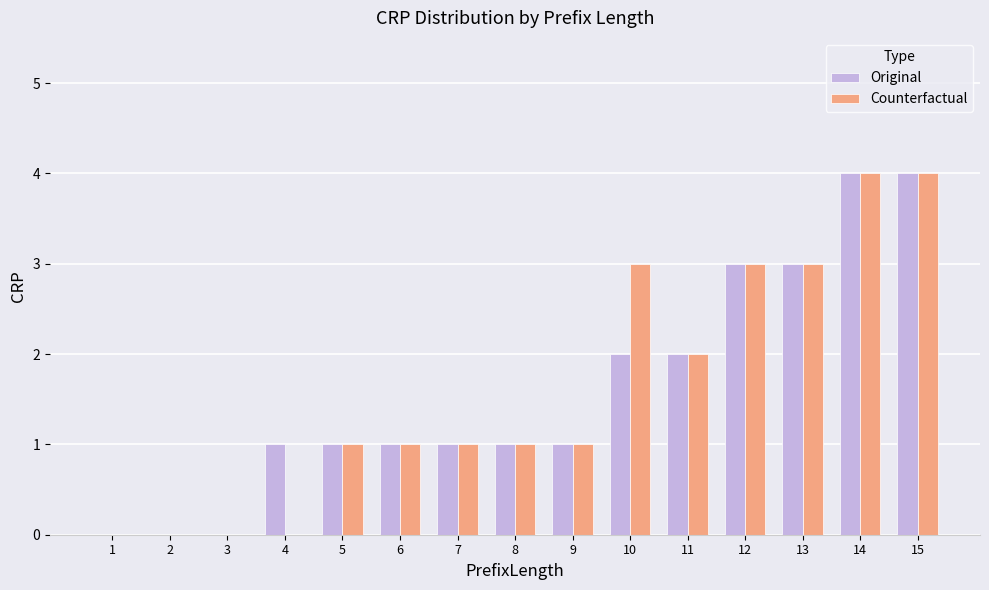

Reading left to right, extract all data points from this chart.

Original: 1=0	2=0	3=0	4=1	5=1	6=1	7=1	8=1	9=1	10=2	11=2	12=3	13=3	14=4	15=4
Counterfactual: 1=0	2=0	3=0	4=0	5=1	6=1	7=1	8=1	9=1	10=3	11=2	12=3	13=3	14=4	15=4